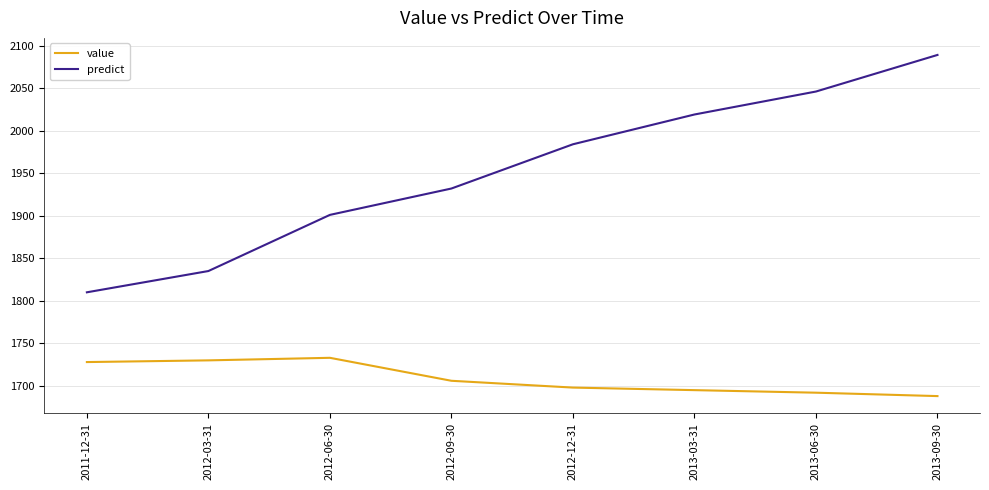

What is the sum of all predict values?

15616